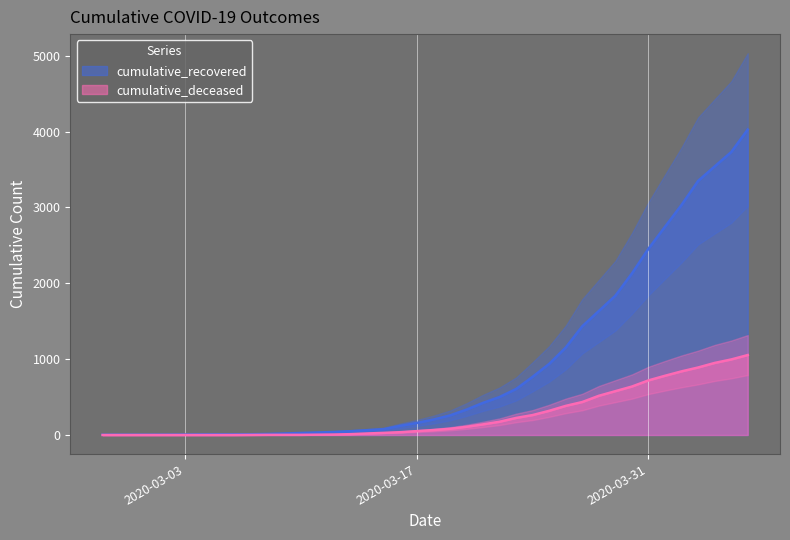

What is the average value of the cumulative_deceased series?

258